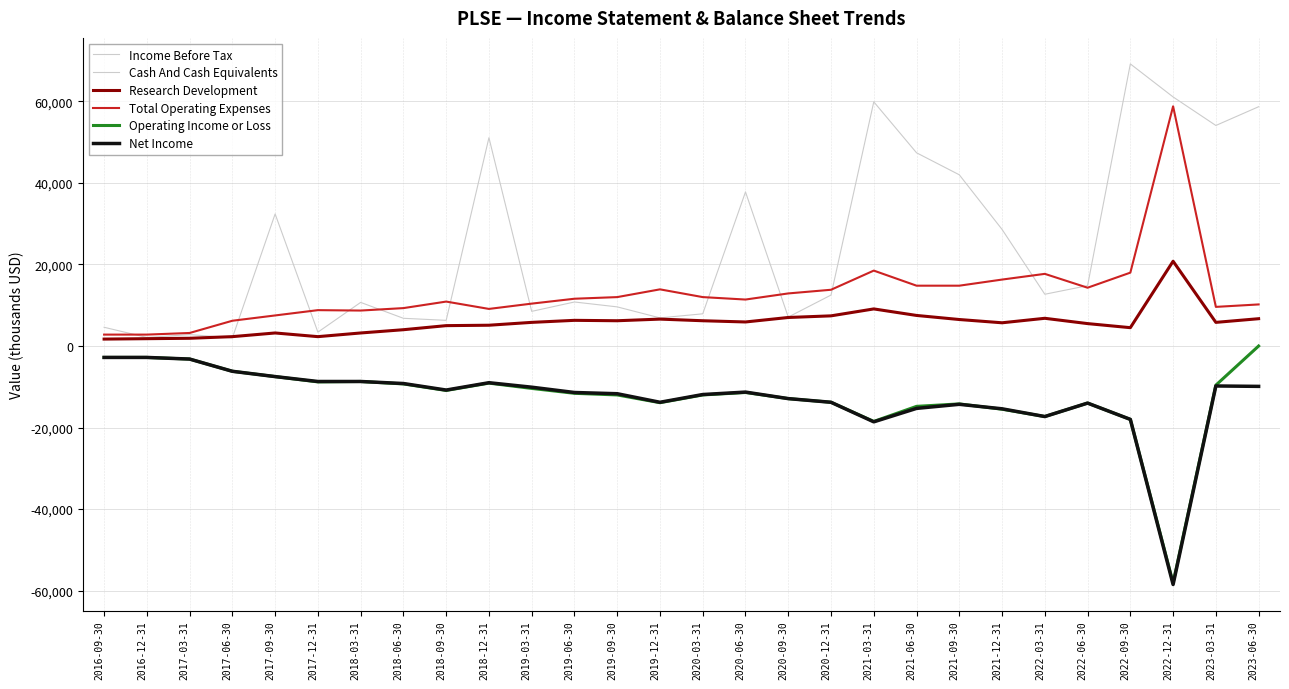

Is this an area chart (filled region under the line)?

No